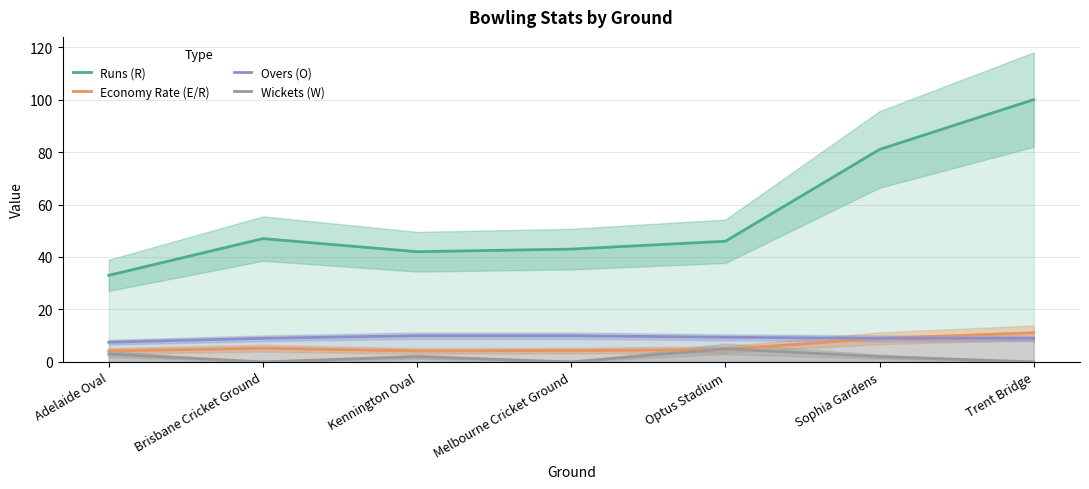

What is the minimum value for Economy Rate (E/R)?

4.2